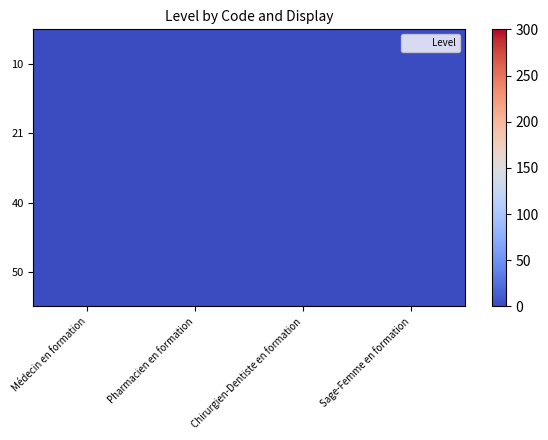

Reading left to right, extract all data points from this chart.

10: Médecin en formation=1	Pharmacien en formation=0	Chirurgien-Dentiste en formation=0	Sage-Femme en formation=0
21: Médecin en formation=0	Pharmacien en formation=1	Chirurgien-Dentiste en formation=0	Sage-Femme en formation=0
40: Médecin en formation=0	Pharmacien en formation=0	Chirurgien-Dentiste en formation=1	Sage-Femme en formation=0
50: Médecin en formation=0	Pharmacien en formation=0	Chirurgien-Dentiste en formation=0	Sage-Femme en formation=1